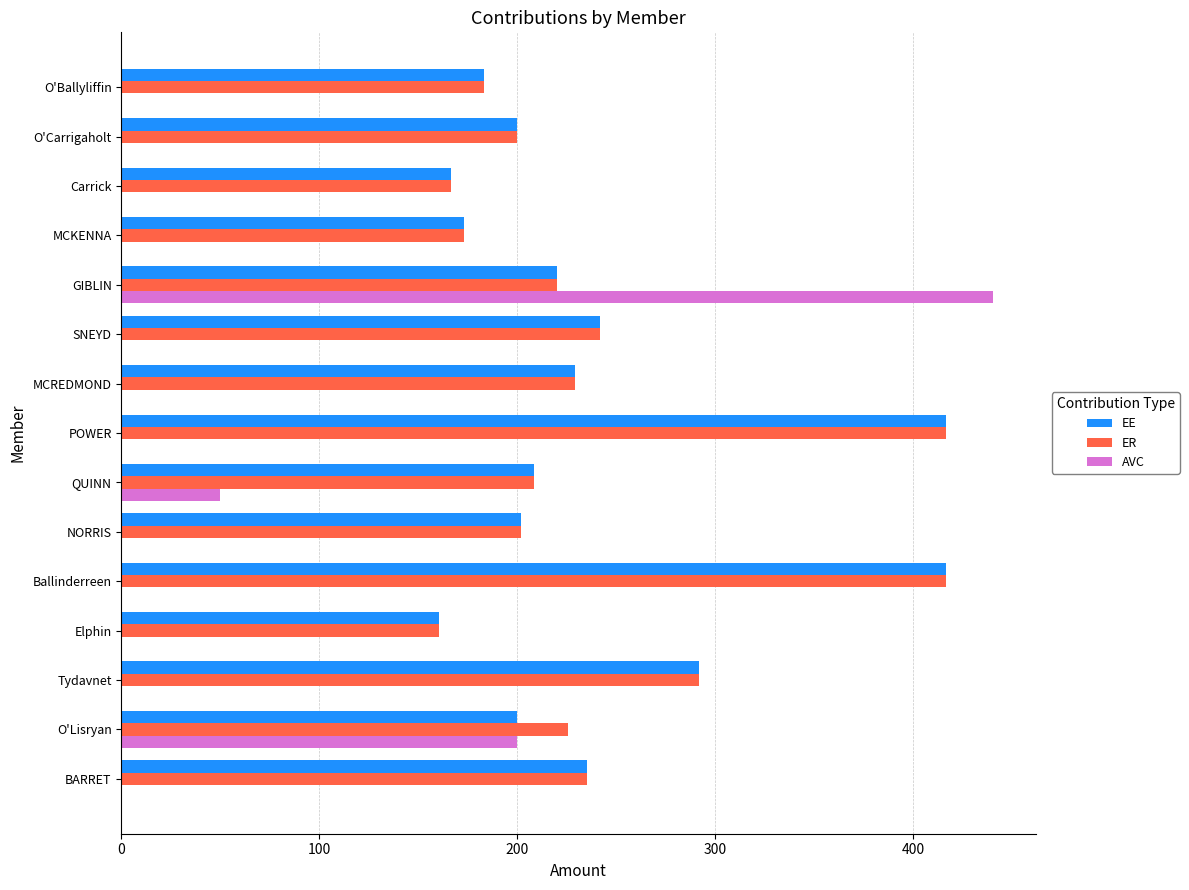

Which series has the largest range (max minus min)?

AVC